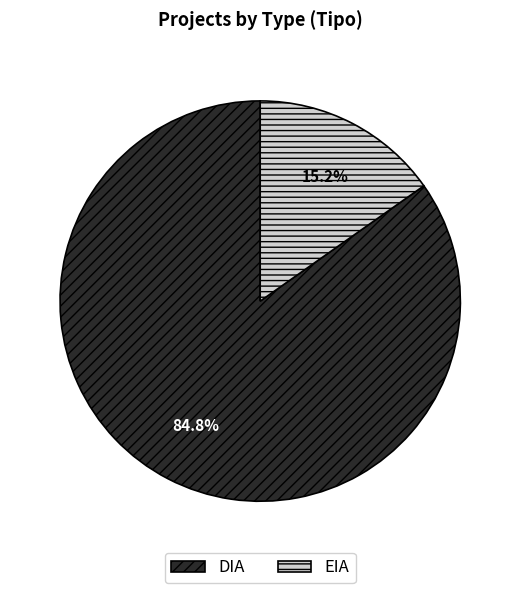

Does any single category account for the majority?

Yes